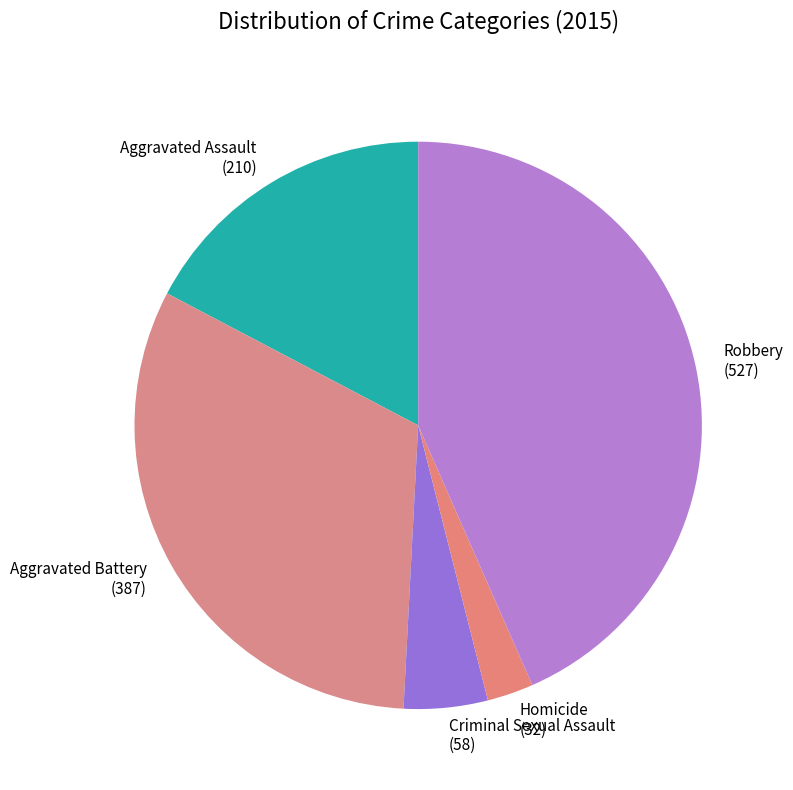

Which has a higher value, Homicide (32) or Criminal Sexual Assault (58)?

Criminal Sexual Assault (58)